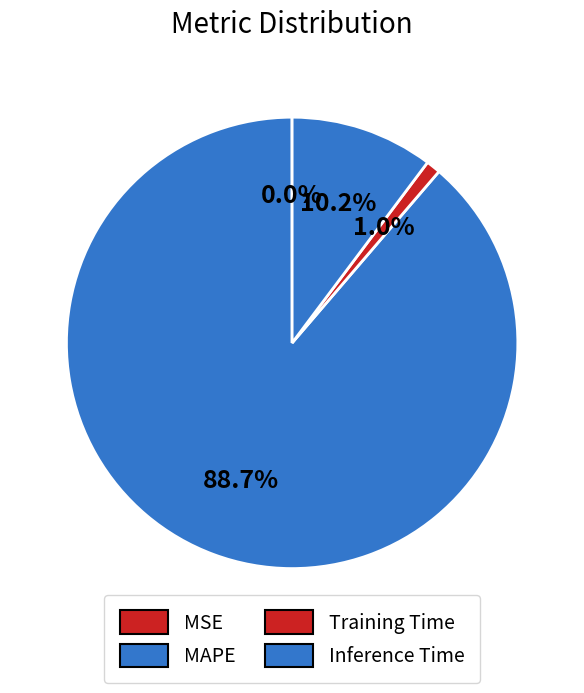

What portion of the pie excludes MAPE?

11.3%